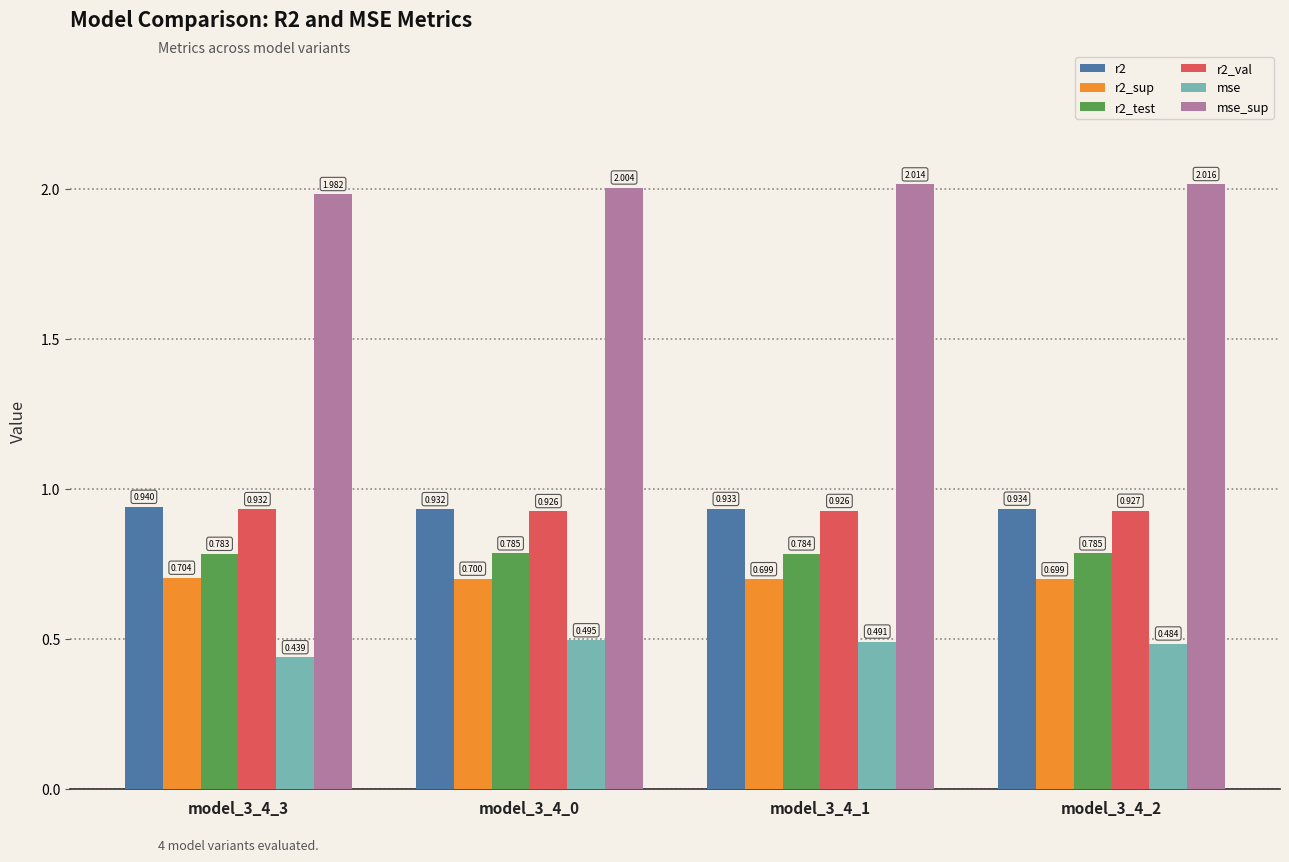

At how many categories does at least one series exceed 1?

4